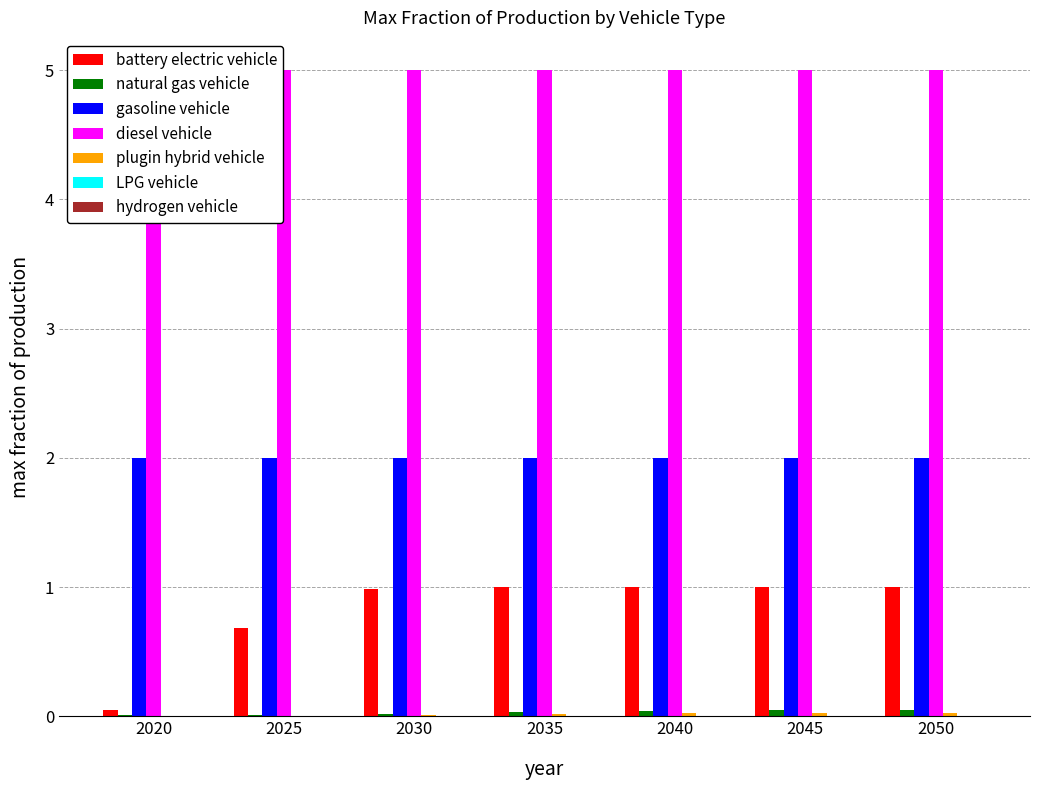

Rank the categories by LPG vehicle value from lowest to highest.

2020, 2025, 2030, 2035, 2040, 2045, 2050